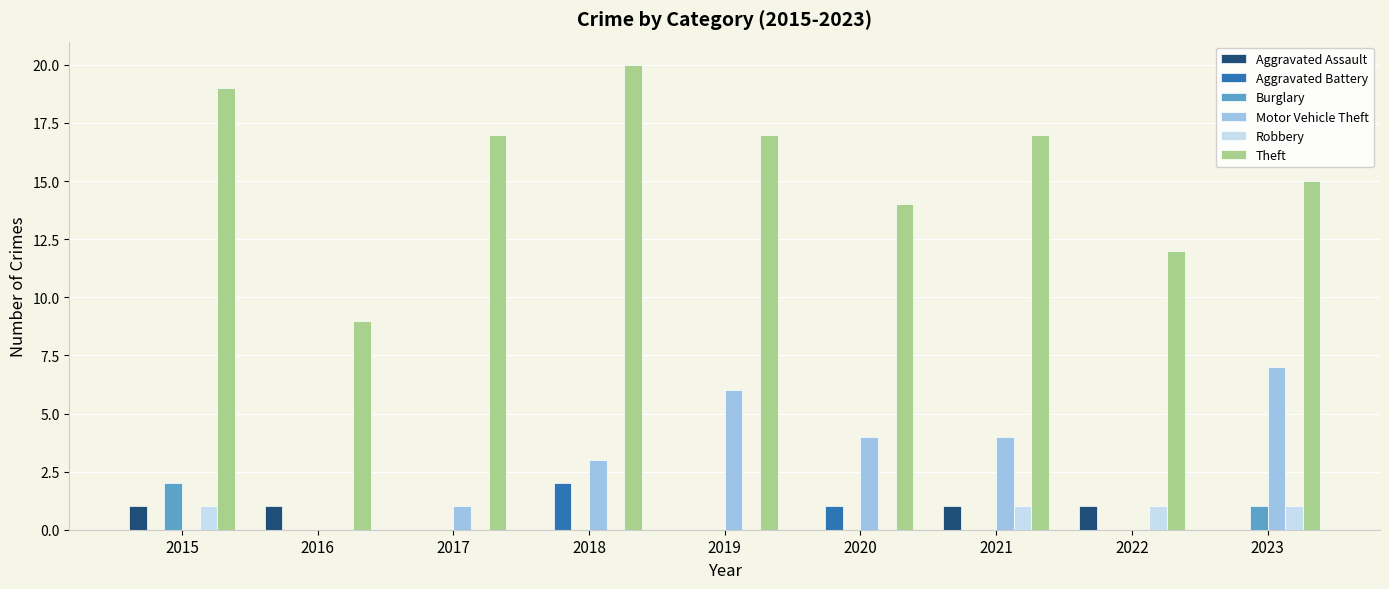

Count the number of categories in the chart.

9